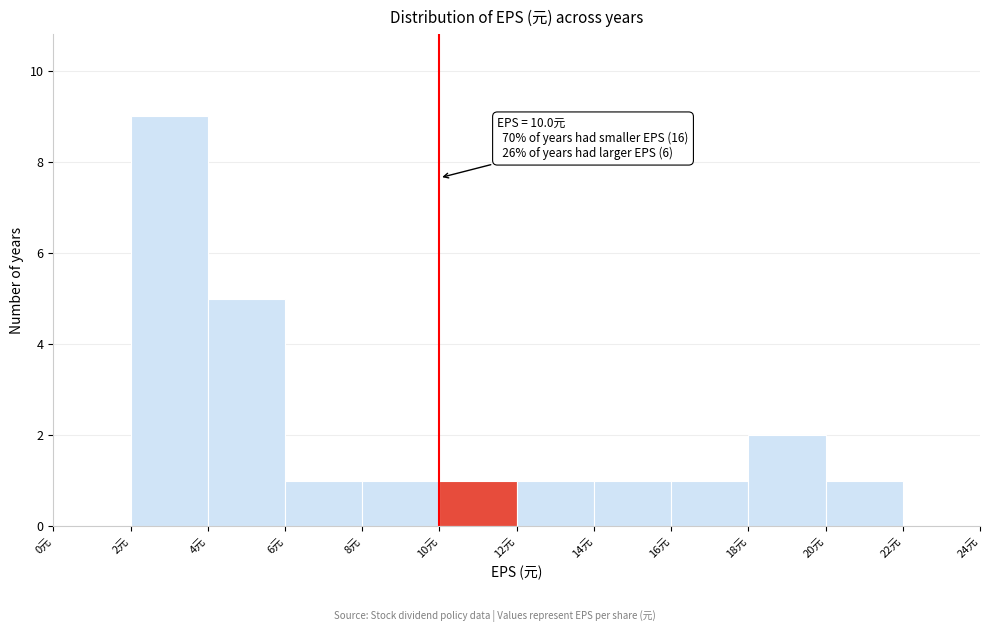

Which range on the x-axis has the tallest bar?

2 to 4